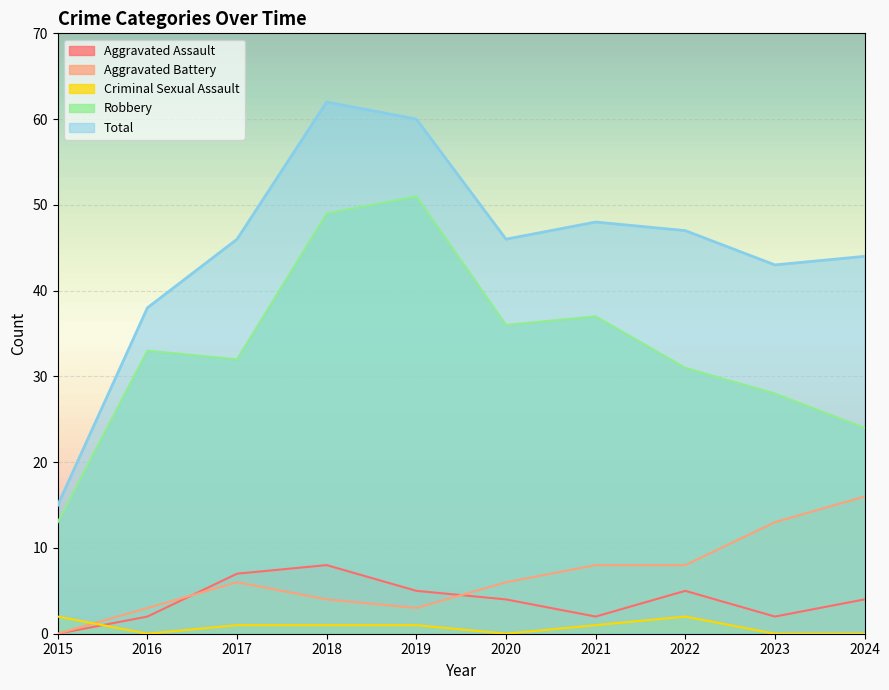

What is the sum of the Aggravated Battery values at 2018 and 2016?

7